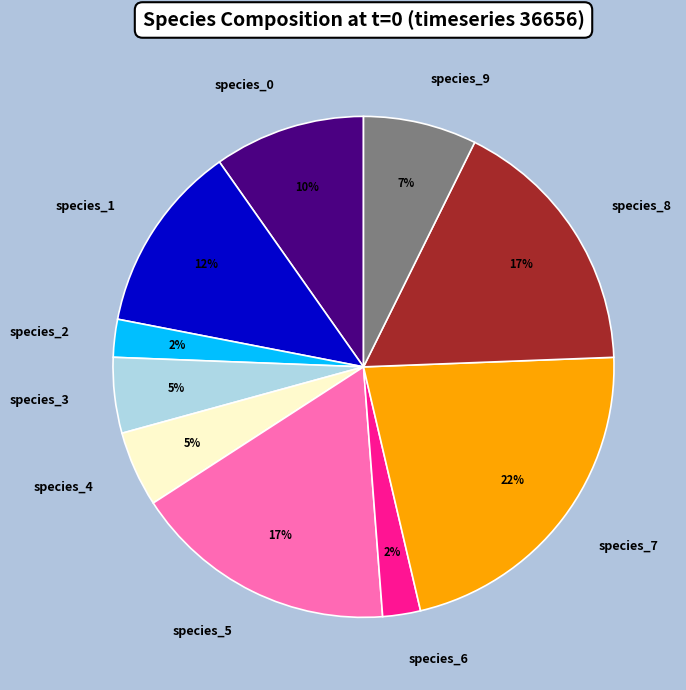

What percentage is the species_0 slice, to the nearest percent?

10%